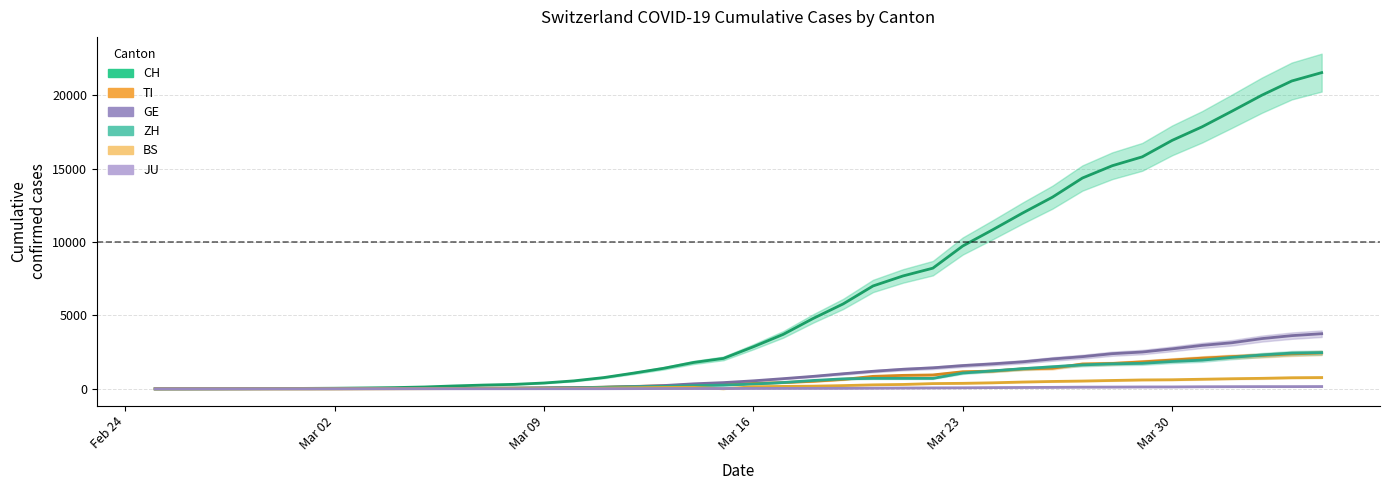

Is this an area chart (filled region under the line)?

No